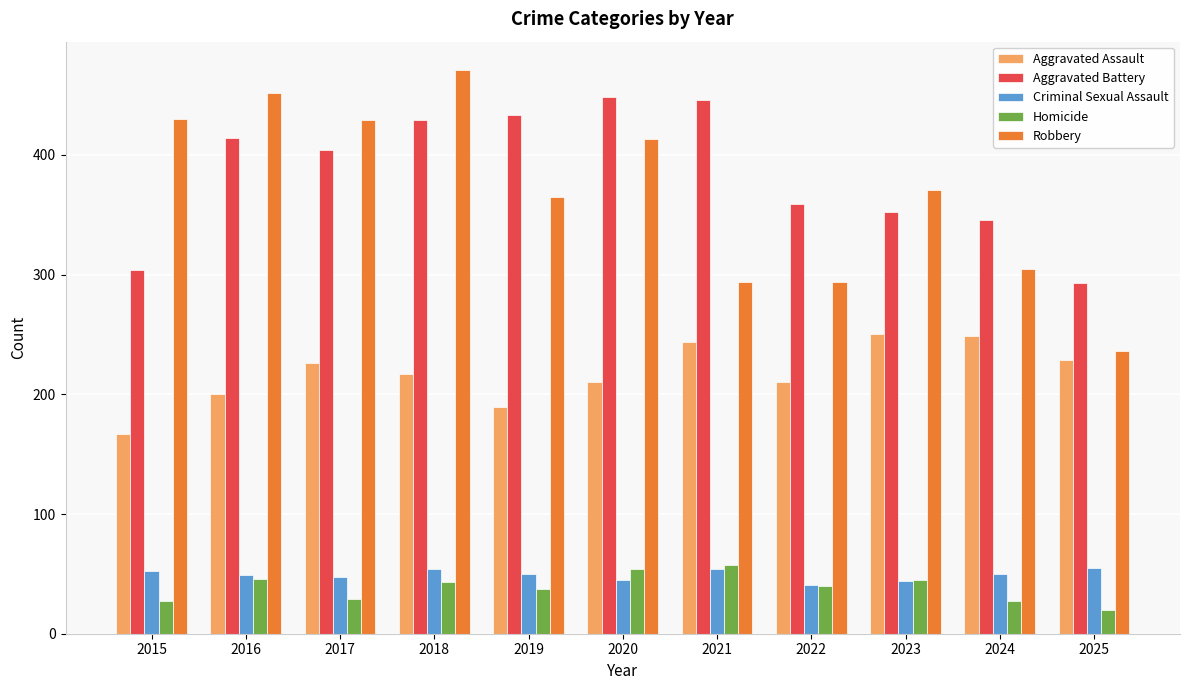

What is the sum of all Robbery values?

4060